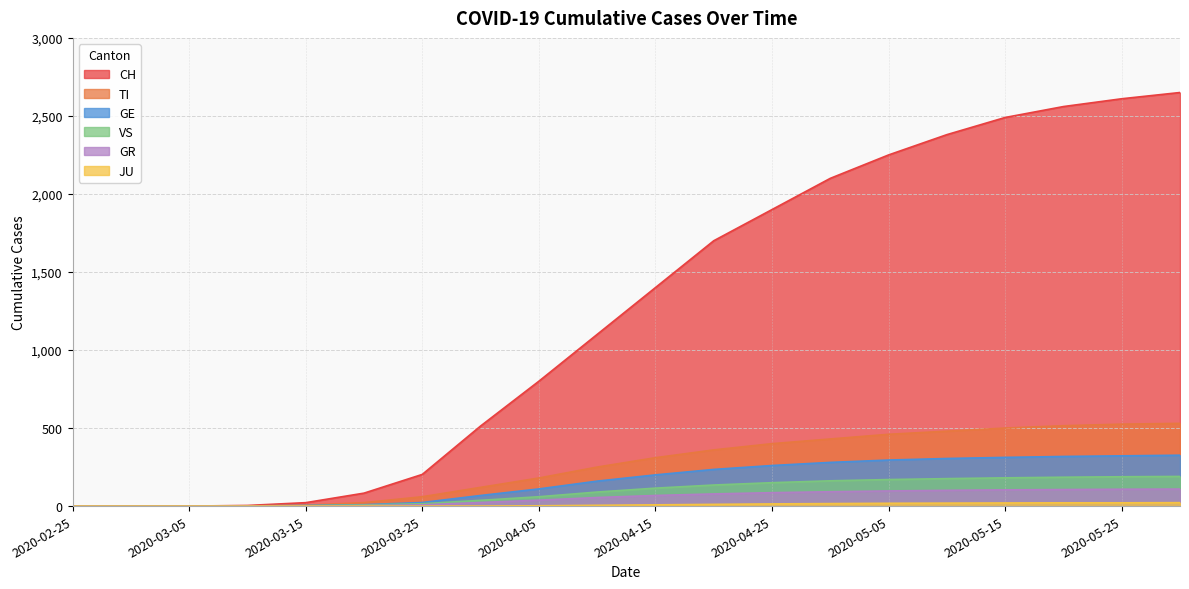

What is the average value of the JU series?

9